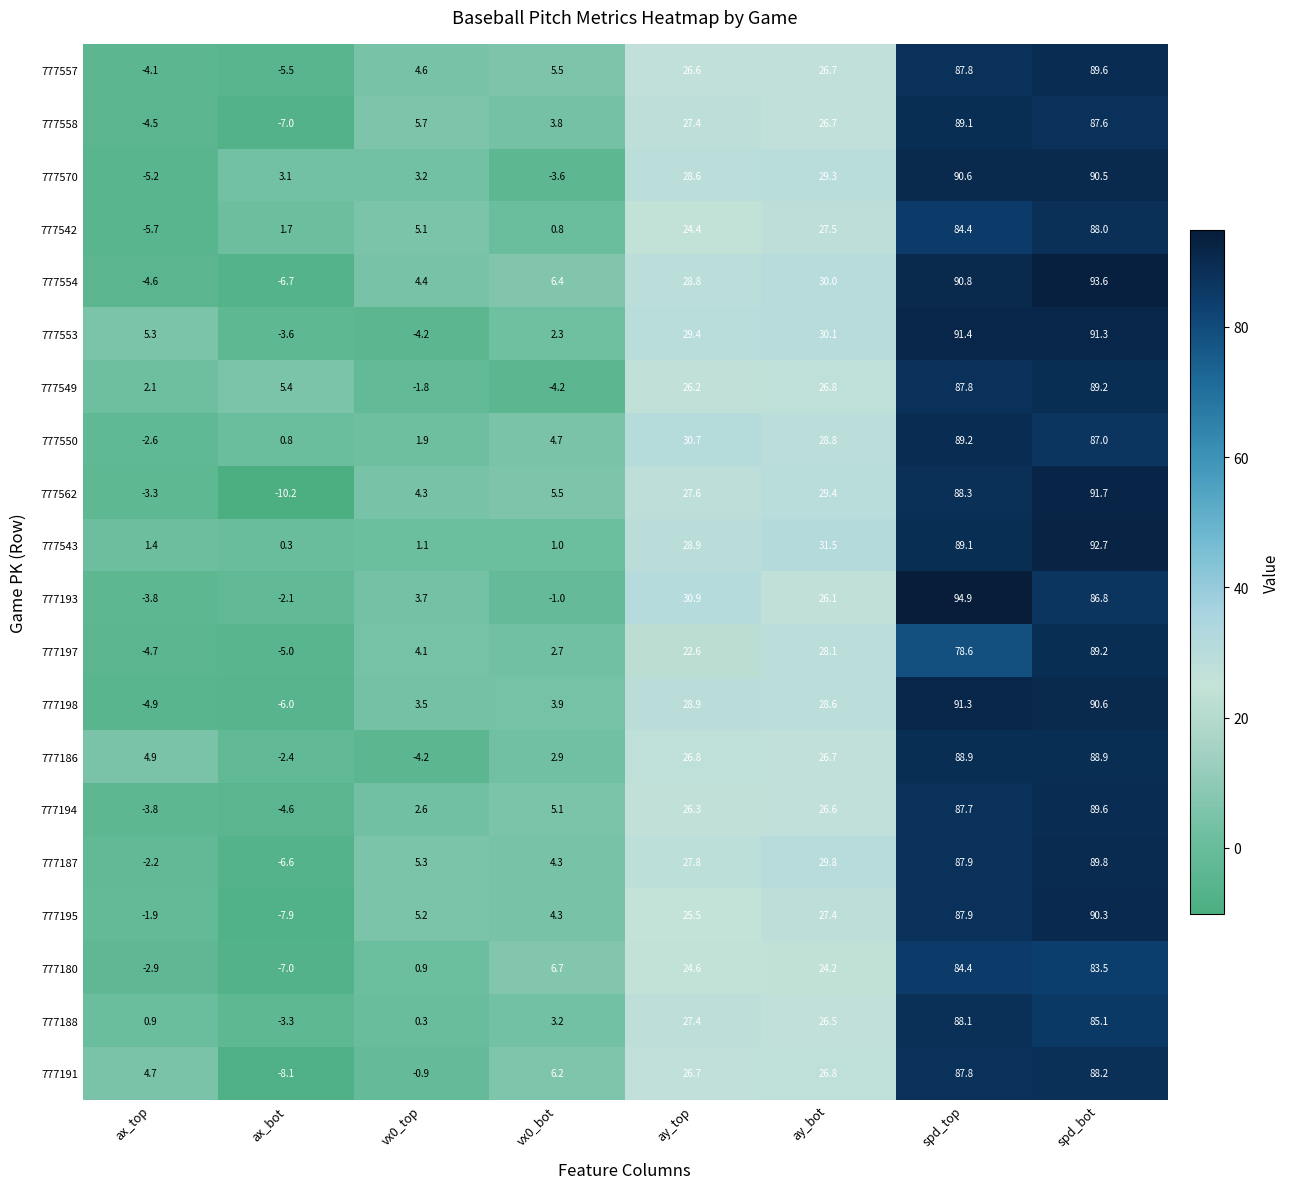

Where does the 777558 series first go above 26?

ay_top